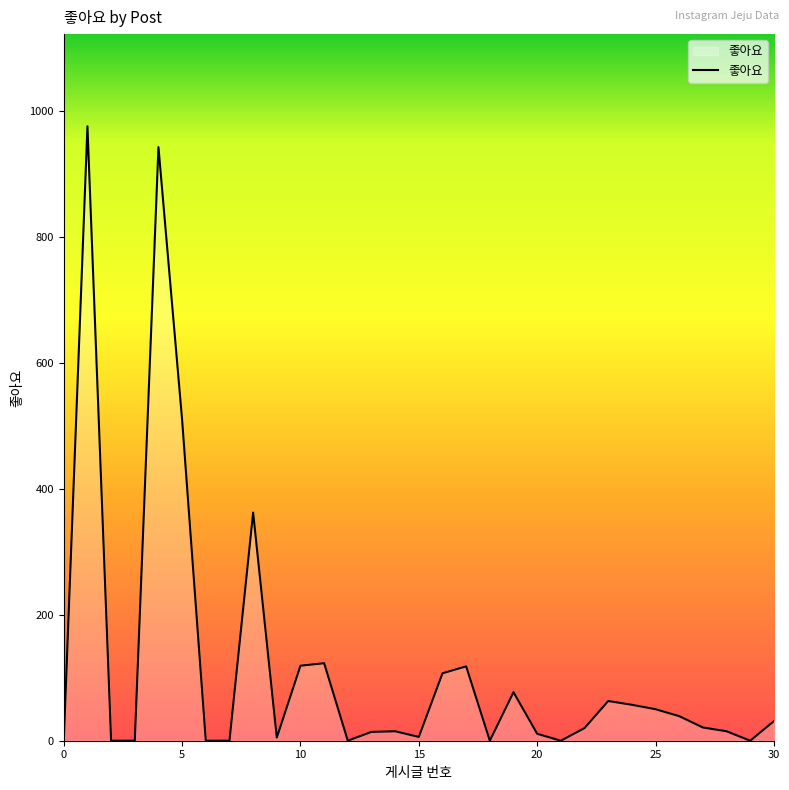

What is the difference between the maximum and minimum values?

975